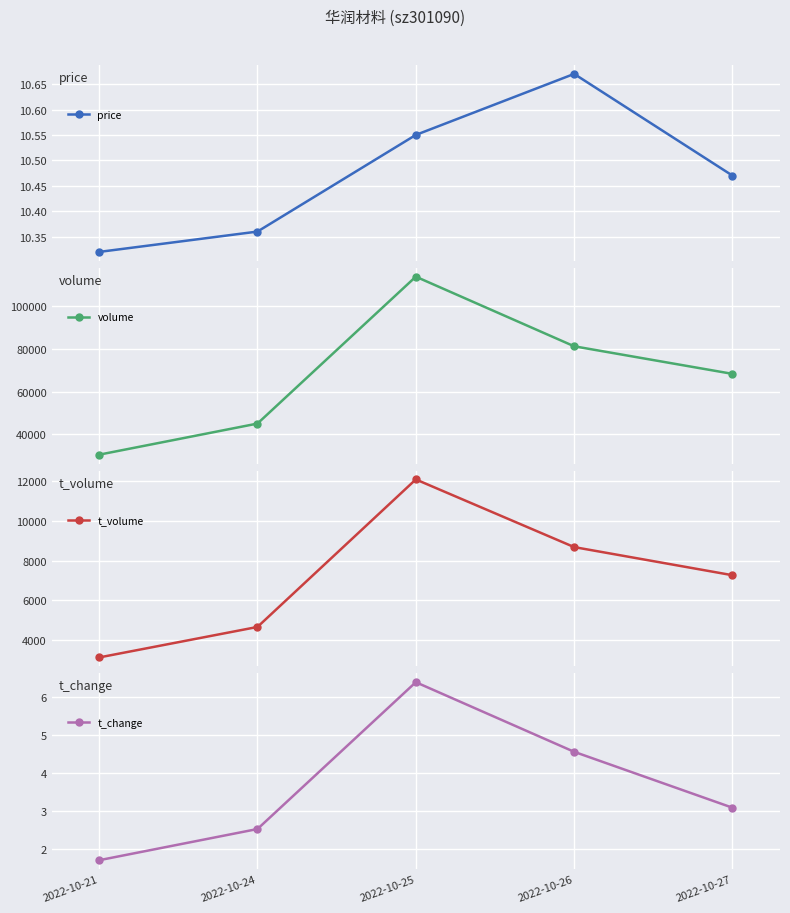

True or false: price has more than 1 interior local peaks.

False